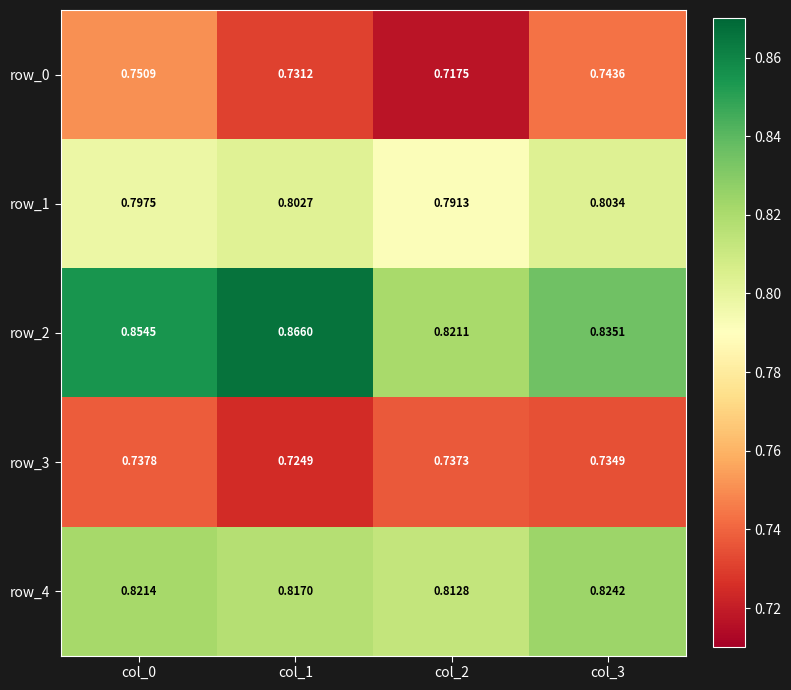

Is the value of row_3 at col_2 greater than the value of row_2 at col_1?

No